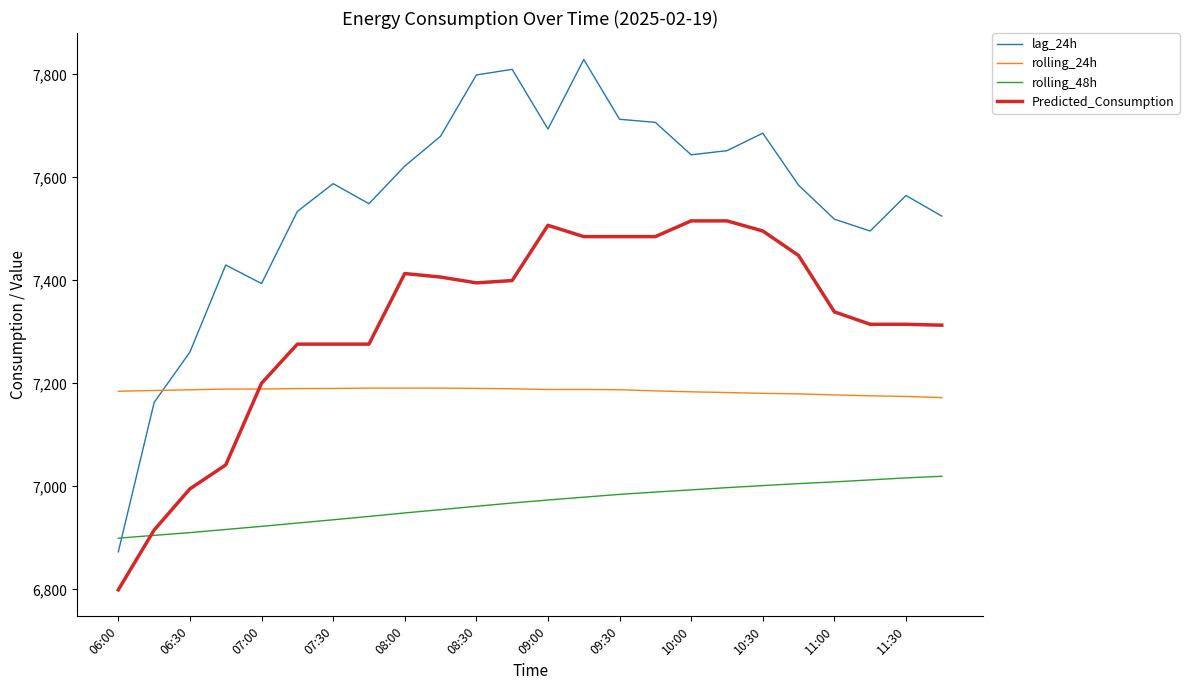

True or false: rolling_48h and rolling_24h intersect in this chart.

False